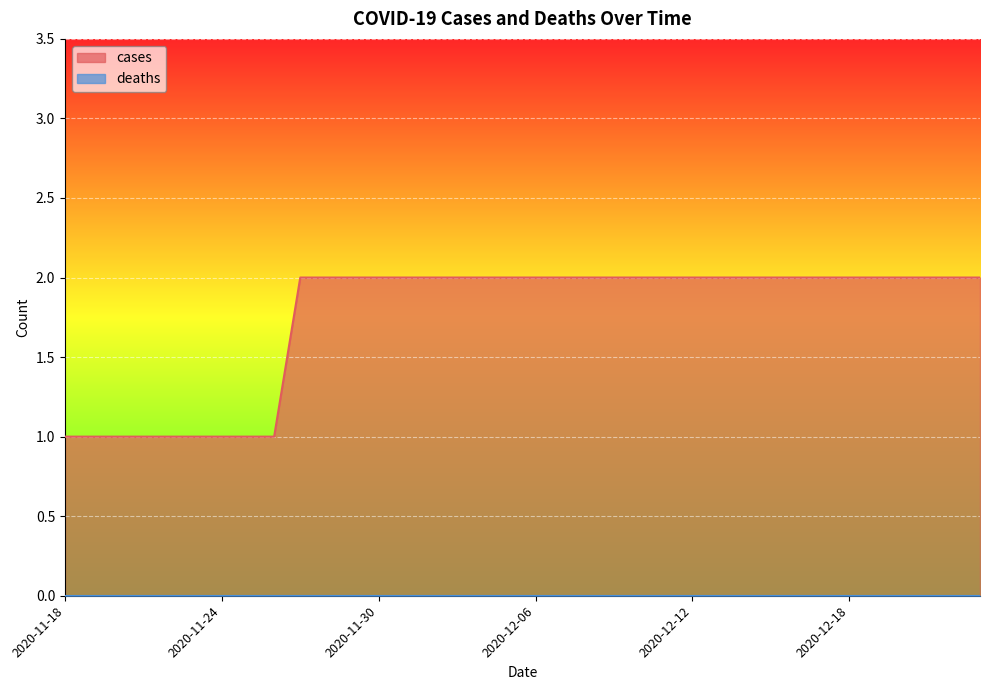

Reading left to right, transcribe all the data shown in this chart.

1	1	1	1	1	1	1	1	1	2	2	2	2	2	2	2	2	2	2	2	2	2	2	2	2	2	2	2	2	2	2	2	2	2	2	2